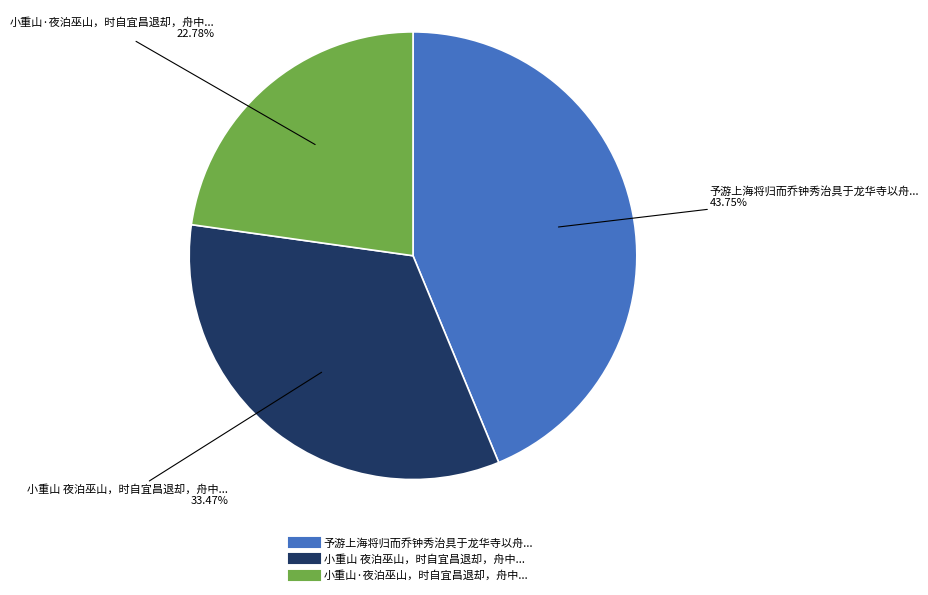

Is there any slice that represents more than half of the pie?

No